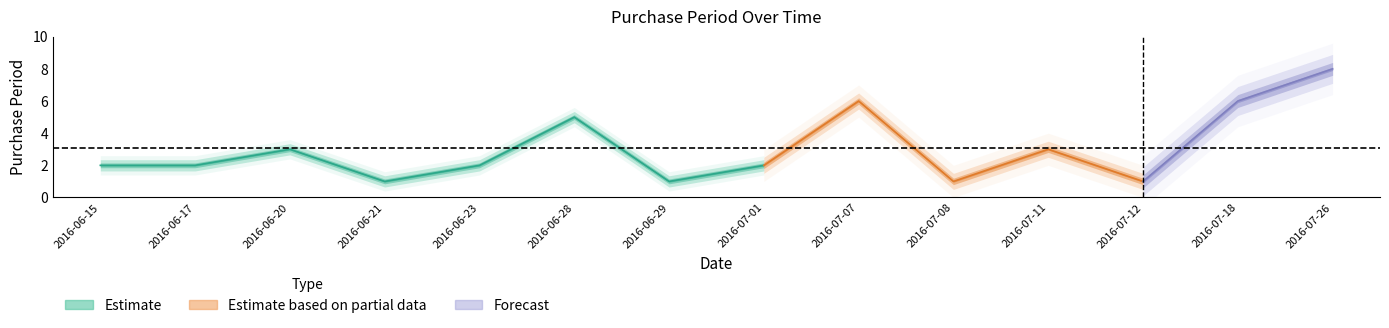

Reading left to right, transcribe all the data shown in this chart.

2	2	3	1	2	5	1	2	6	1	3	1	6	8